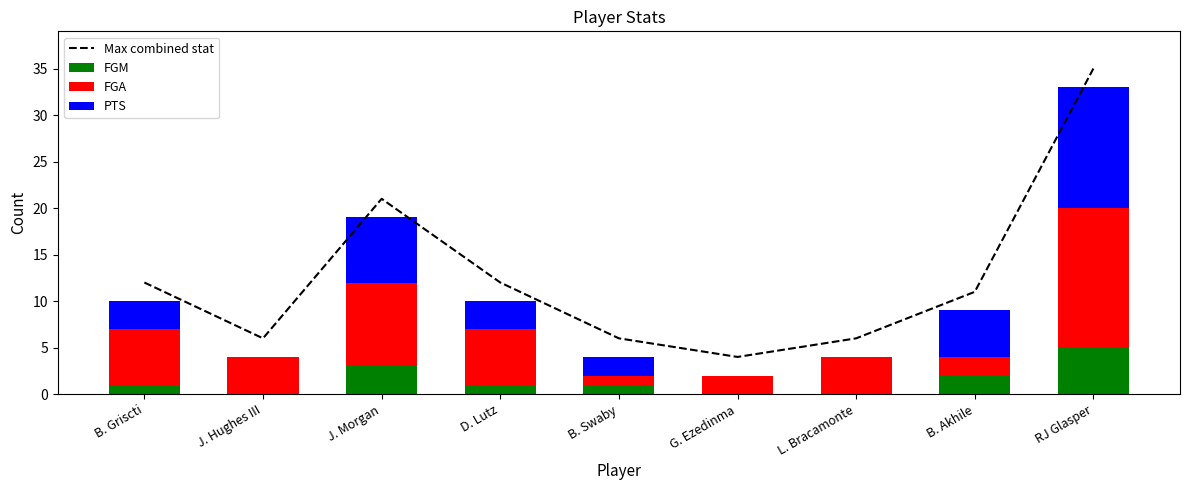

What position from the right is L. Bracamonte?

3